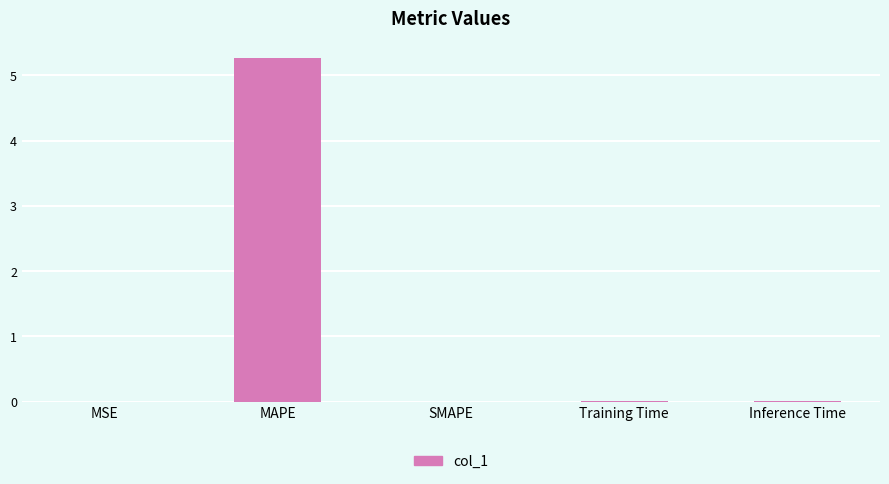

The value at SMAPE is 0.0. True or false?

True